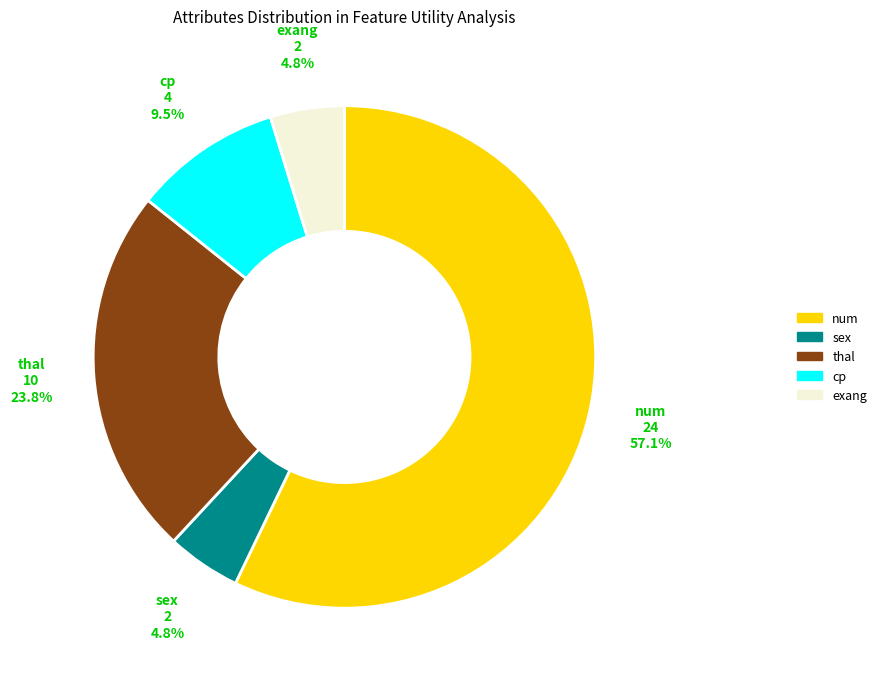

Is there a majority slice in this chart?

Yes